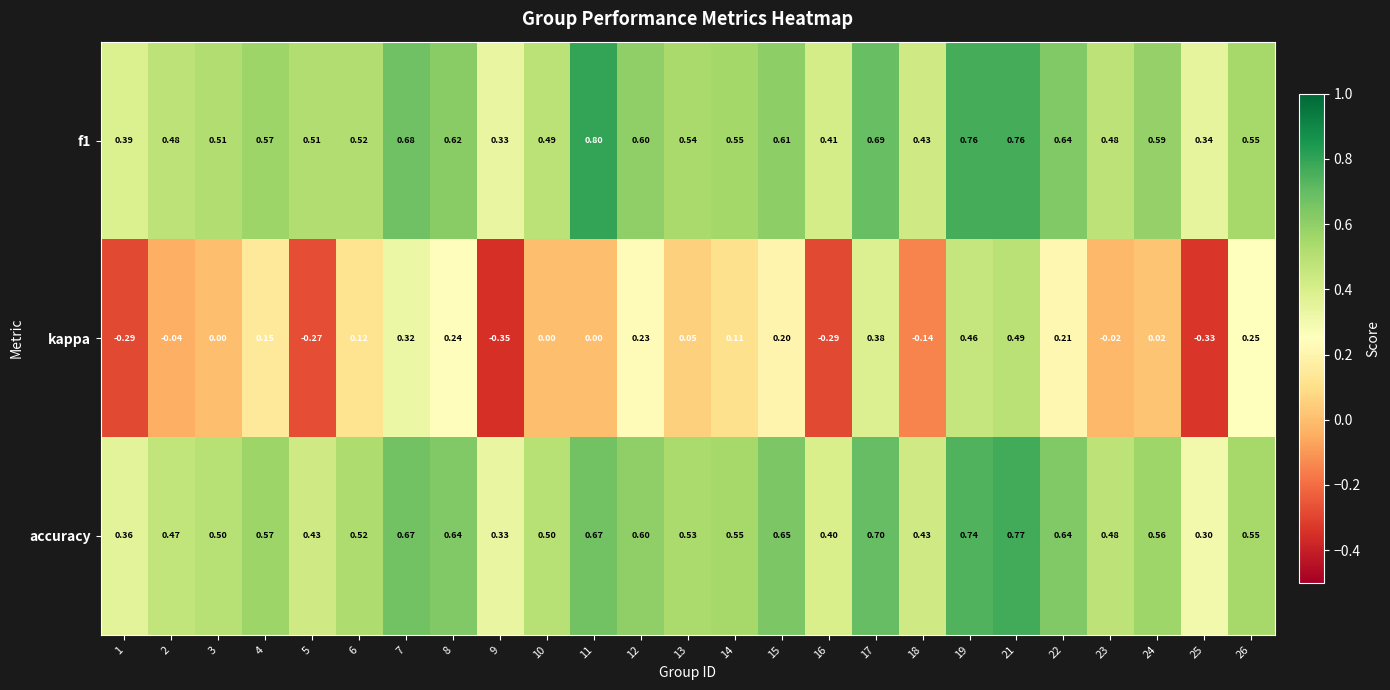

Which series changed the most between 4 and 14?

kappa